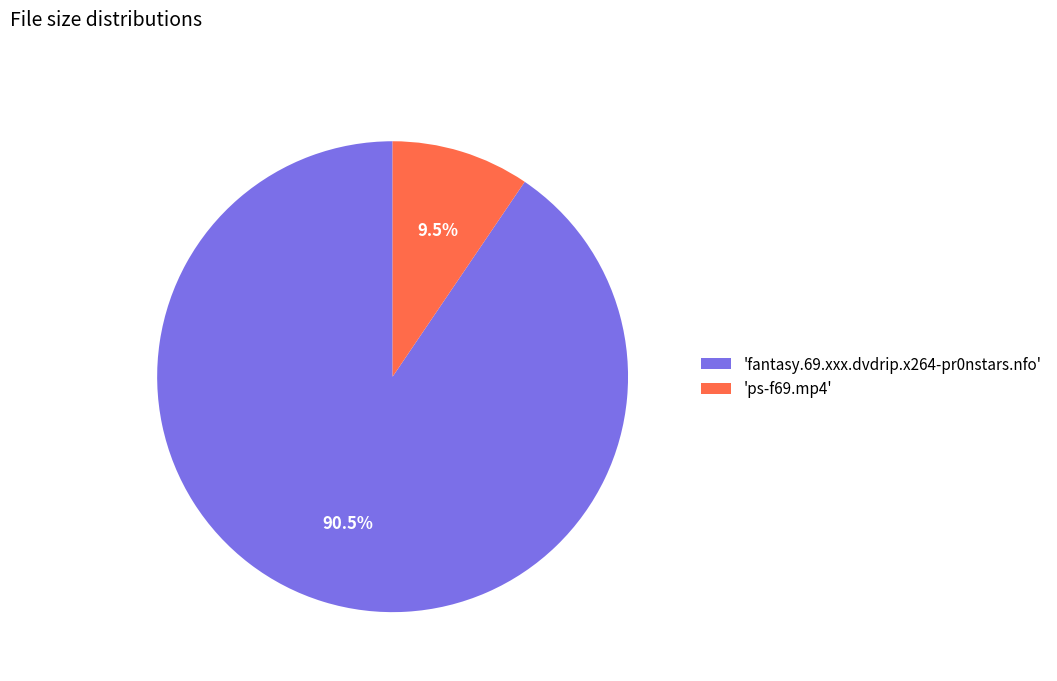

Approximately how many times larger is the value at 'fantasy.69.xxx.dvdrip.x264-pr0nstars.nfo' compared to 'ps-f69.mp4'?

9.5